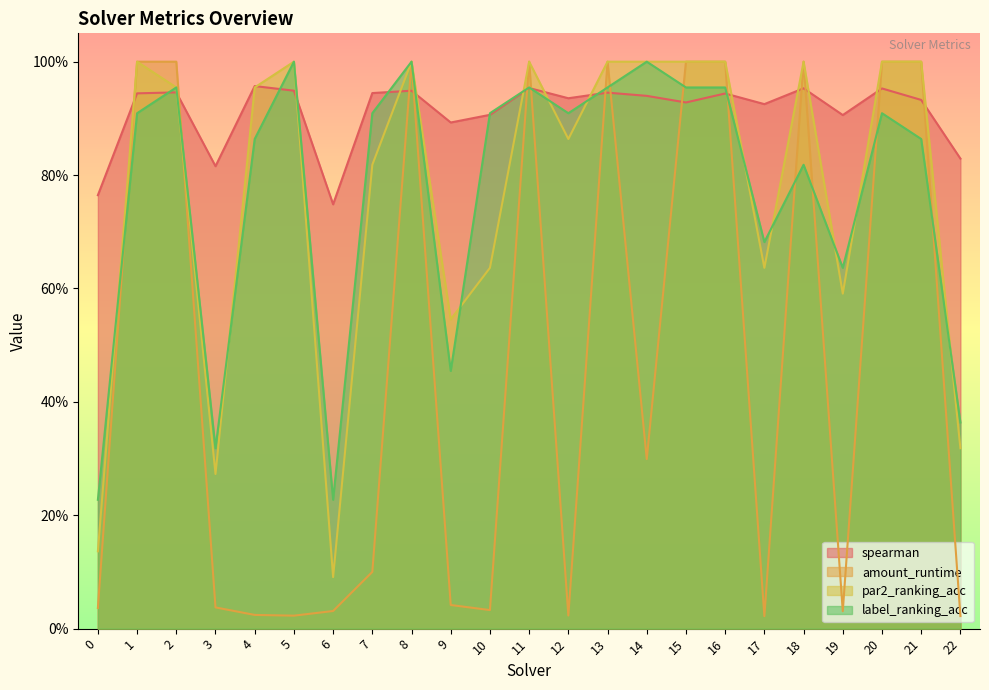

What is the difference between the maximum and minimum values in the amount_runtime series?

1.0